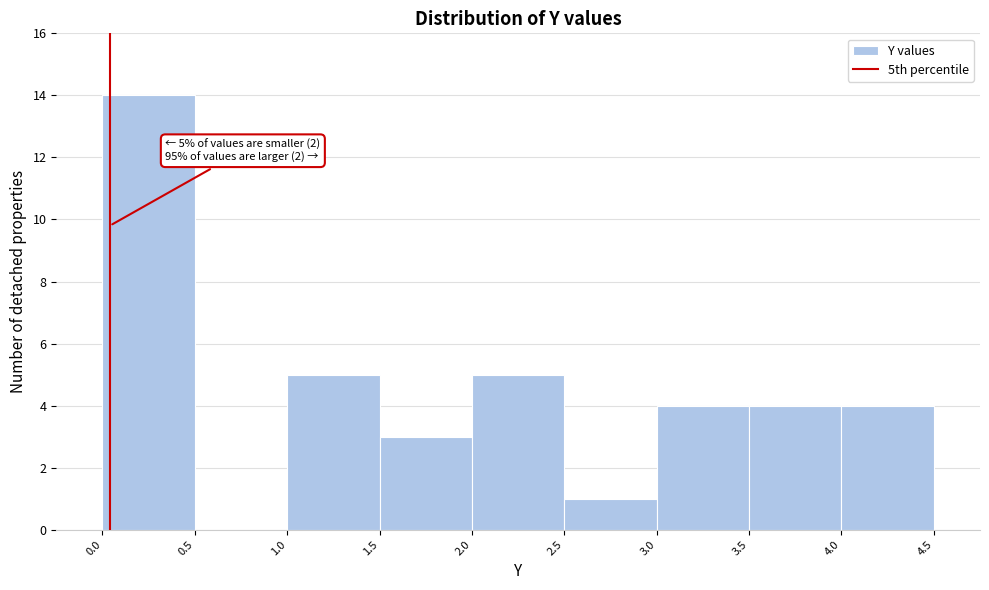

Which range on the x-axis has the tallest bar?

0.0 to 0.5